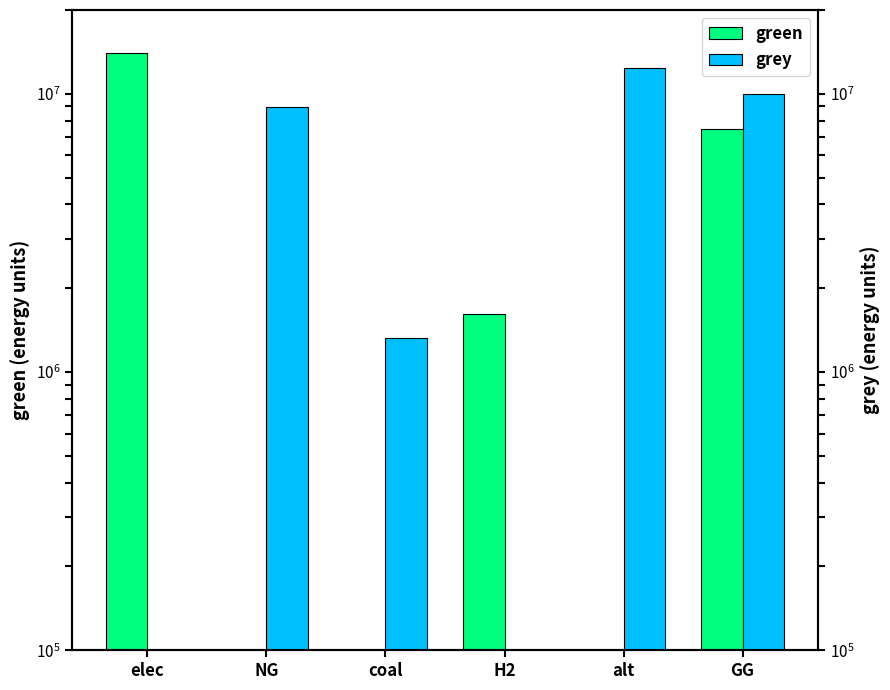

What is the average value of the grey series?

5443687.1